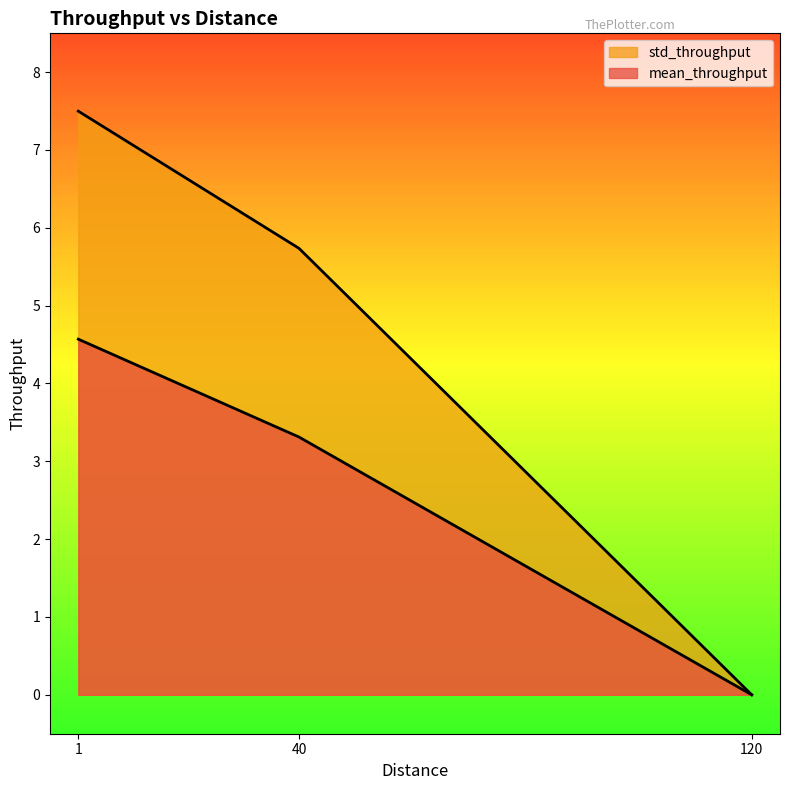

Reading left to right, list all the values displayed in this chart.

mean_throughput: 1=4.6	40=3.3	120=0.0
std_throughput: 1=7.5	40=5.7	120=0.0